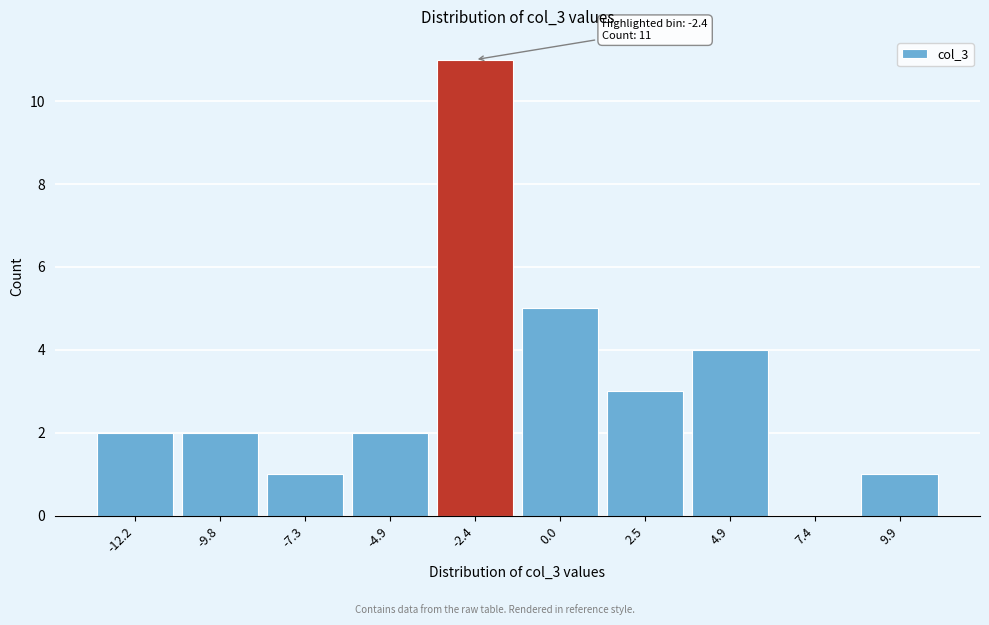

Reading left to right, transcribe all the data shown in this chart.

-12.2=2	-9.8=2	-7.3=1	-4.9=2	-2.4=11	0.0=5	2.5=3	4.9=4	7.4=0	9.9=1